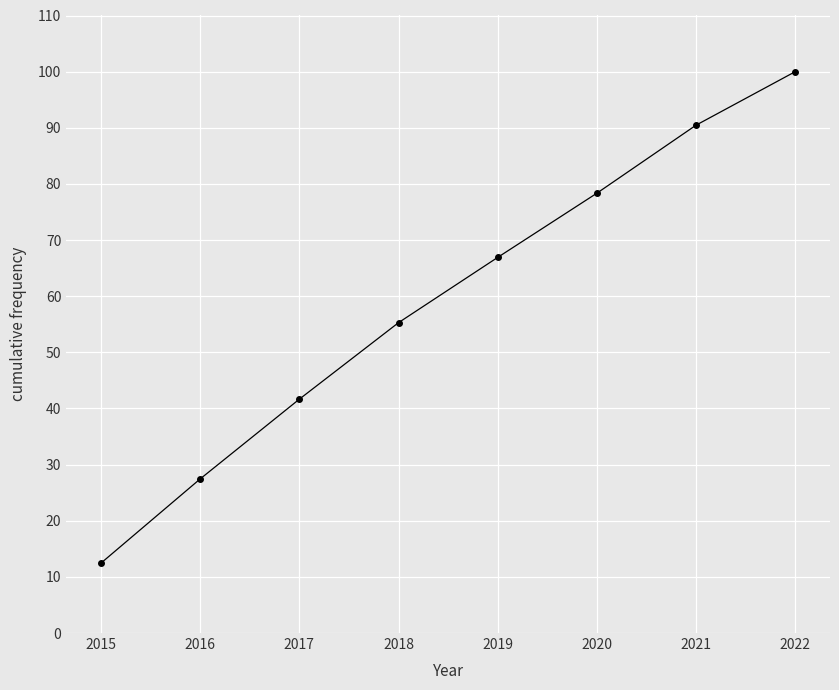

What is the maximum value shown in the chart?

100.0